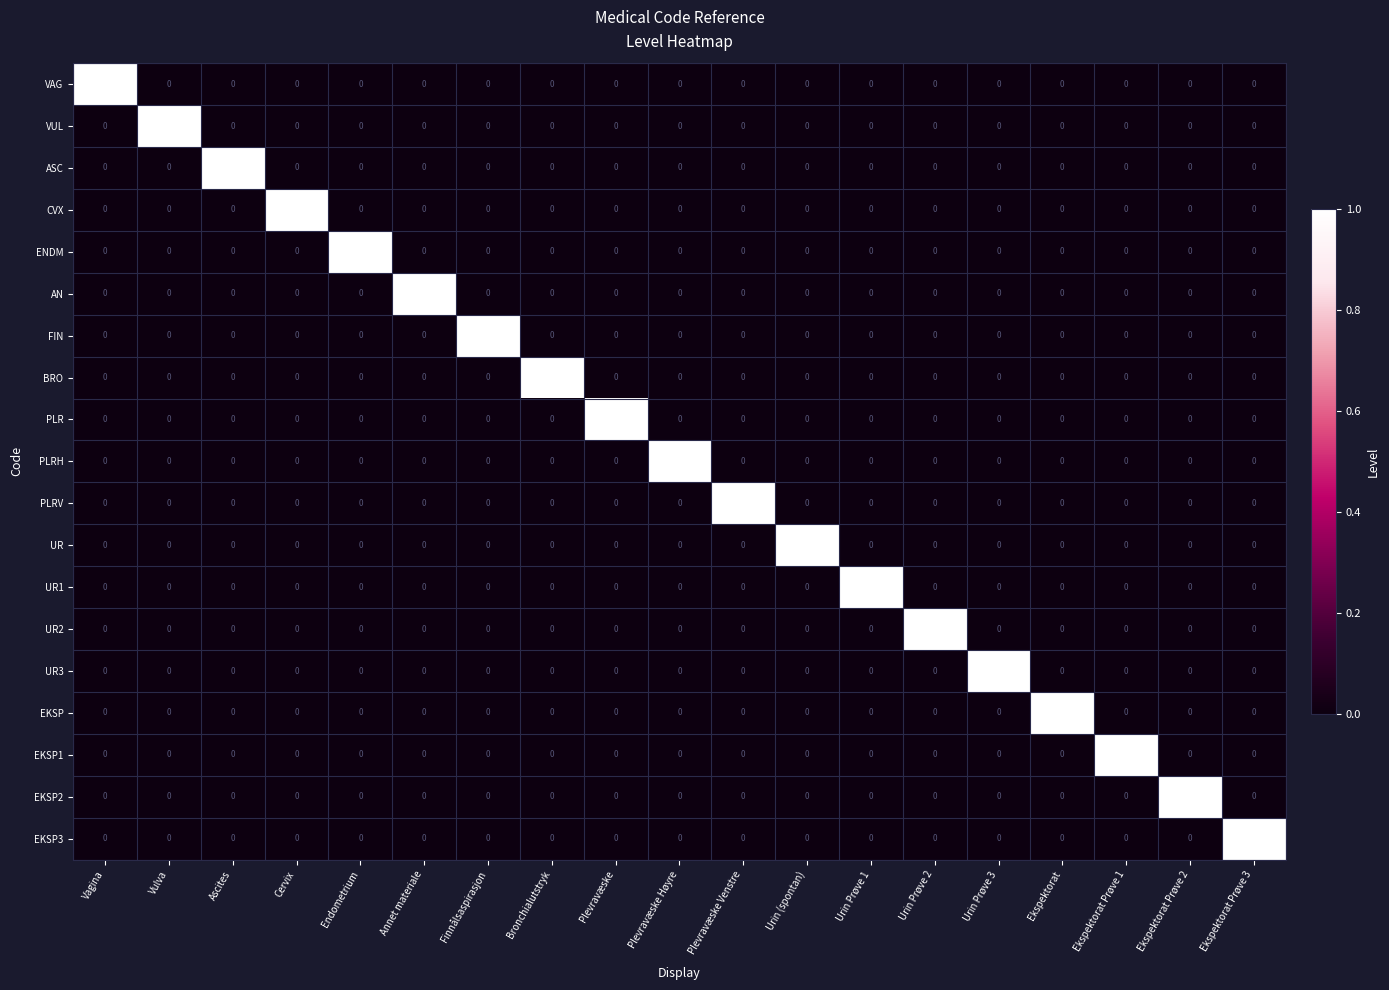

At which label does UR1 reach its peak?

Urin Prøve 1